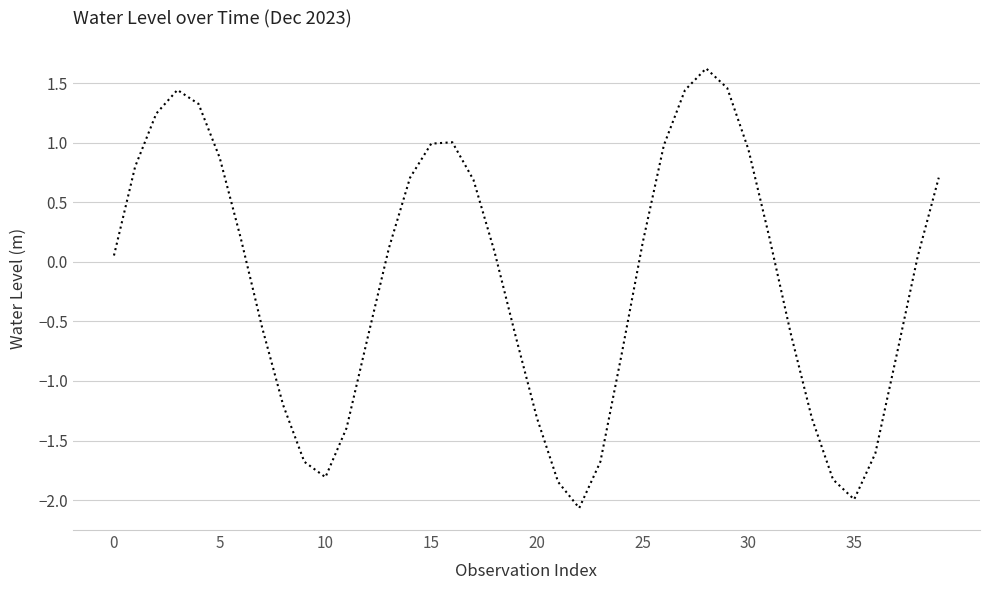

How many values are above zero?

22